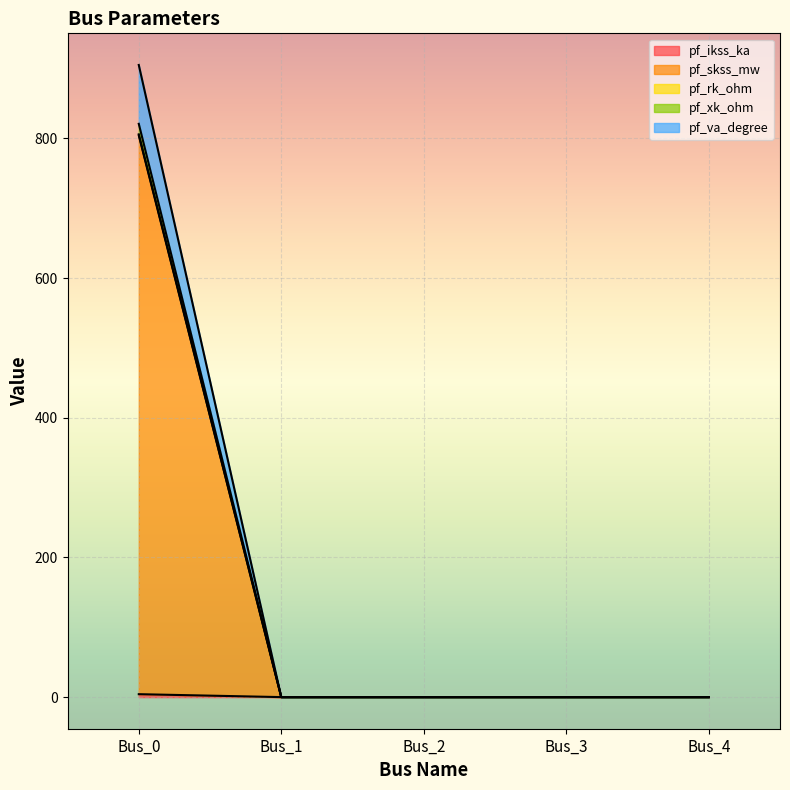

True or false: pf_skss_mw and pf_xk_ohm cross at least once.

False